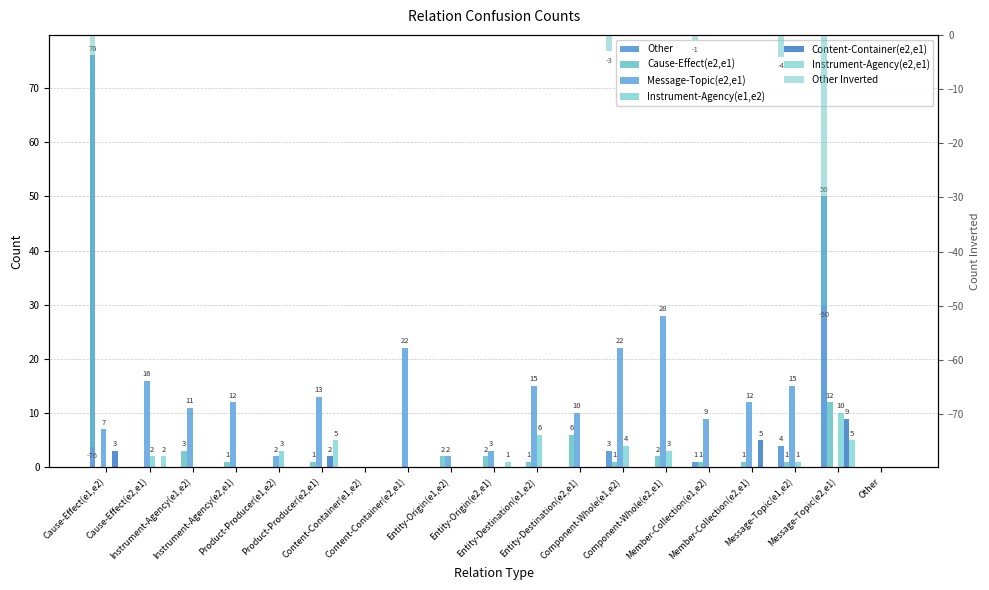

At how many categories does at least one series exceed 19?

5